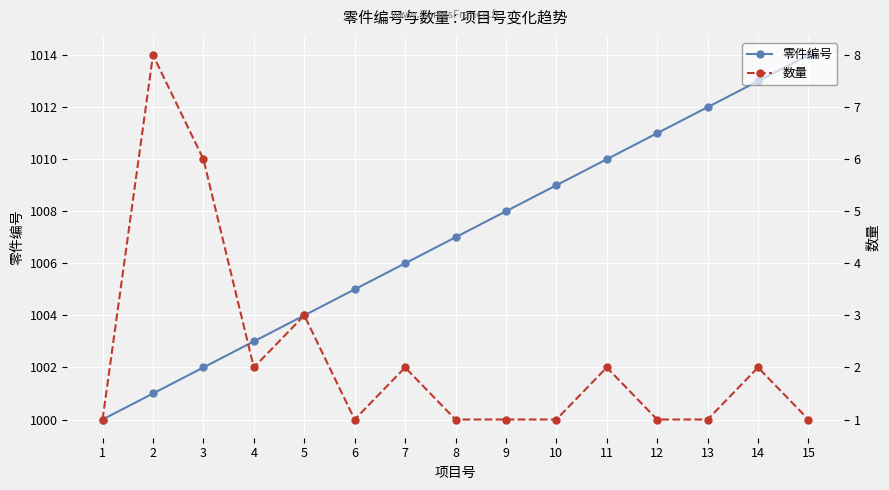

In 数量, how many points are lower than both neighbors (excluding endpoints)?

2